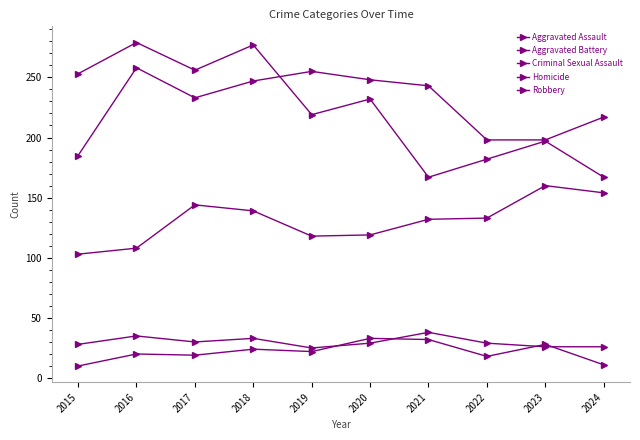

At which category does Robbery reach its first local peak?

2016